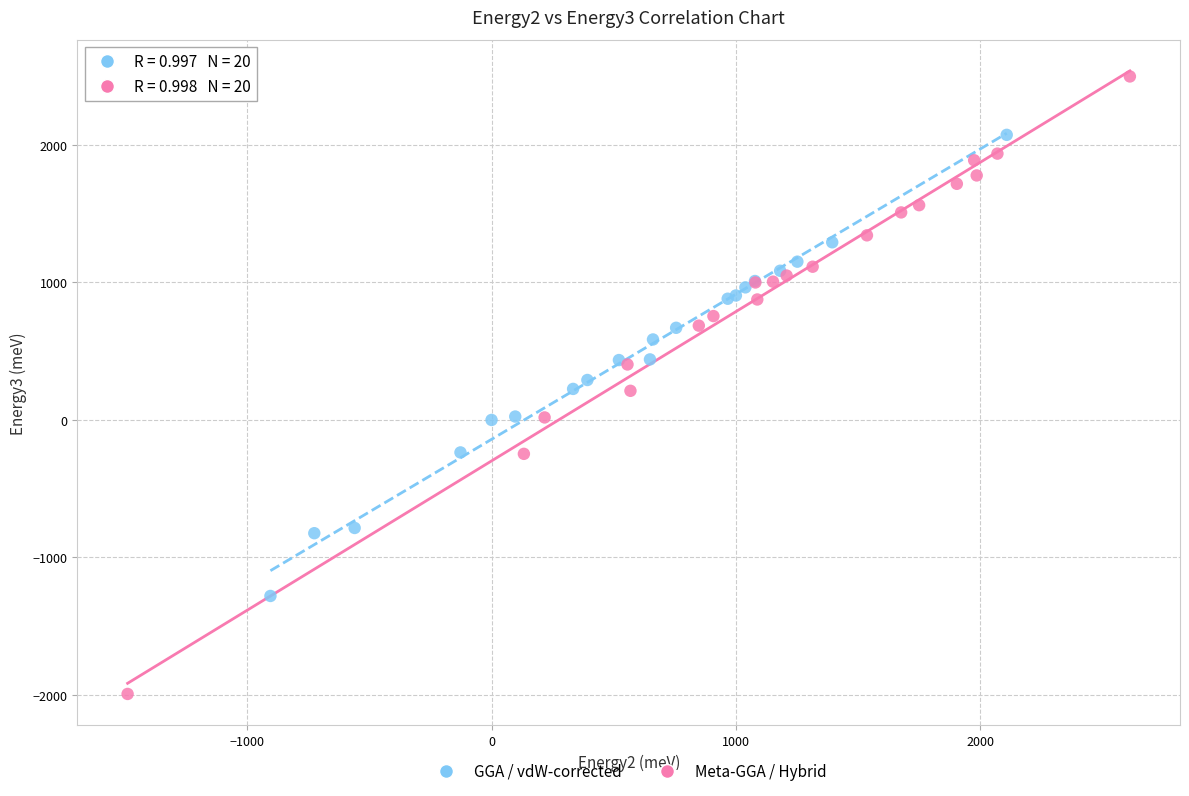

Which series has the largest Y range (max minus min)?

Meta-GGA / Hybrid